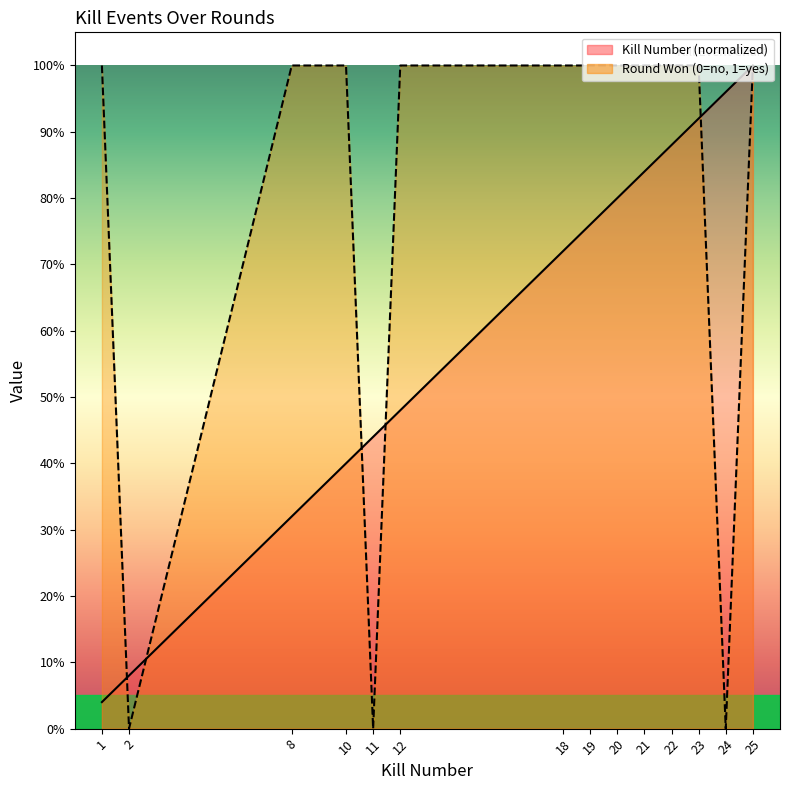

What is the difference between the Kill Number (normalized) values at 18 and 12?

0.2